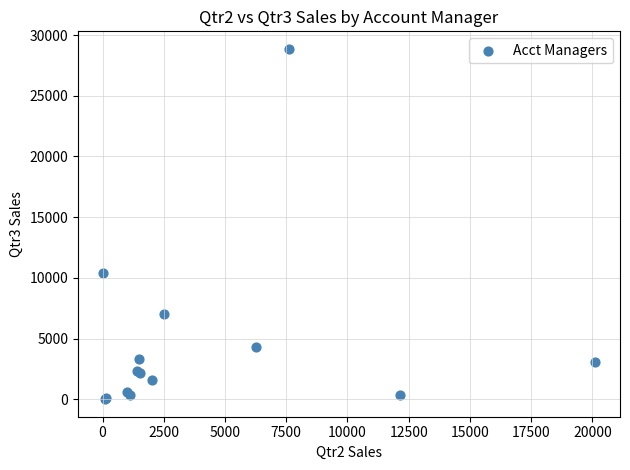

What Y value in the scatter plot is closest to 14433?

10373.6